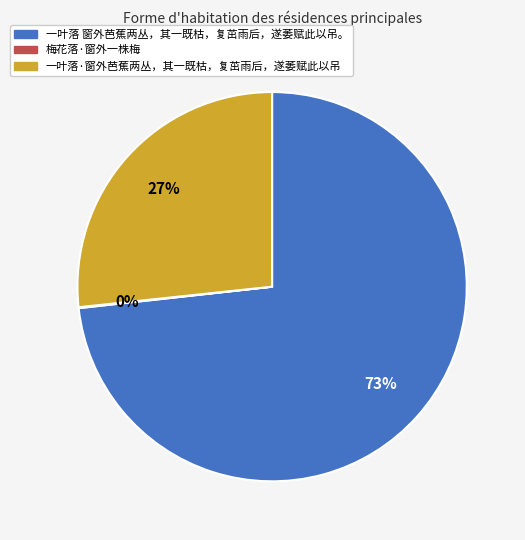

To the nearest percent, what is the difference between the largest and smallest slice percentages?

73%